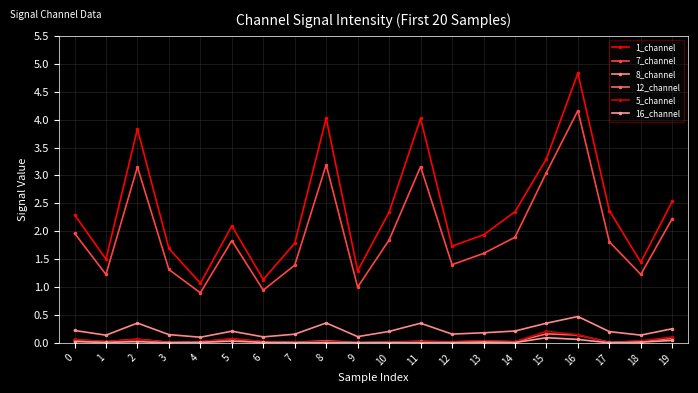

How many series are shown in this chart?

6